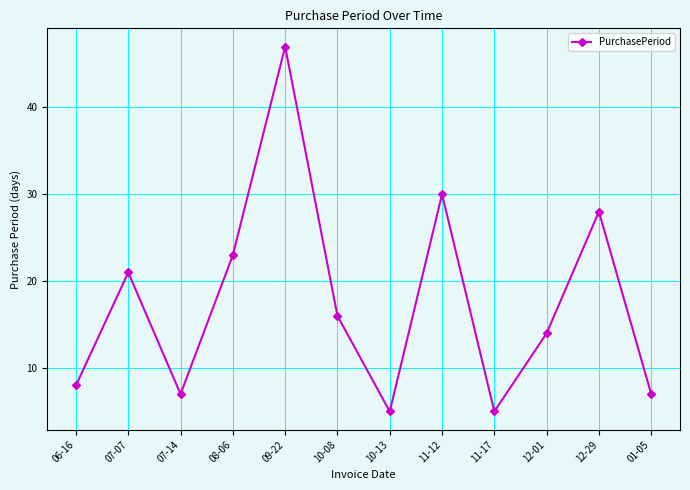

What is the change in value from 09-22 to 11-12?

-17